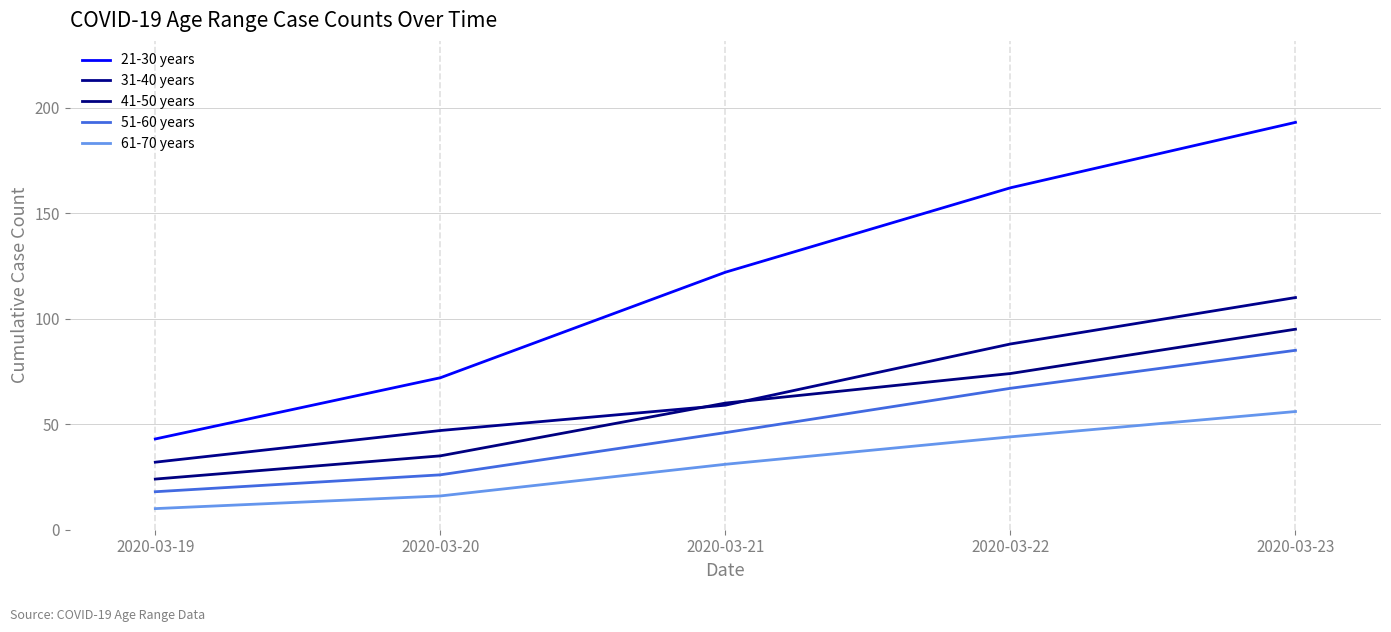

The value of 51-60 years at 2020-03-19 is 4. True or false?

False